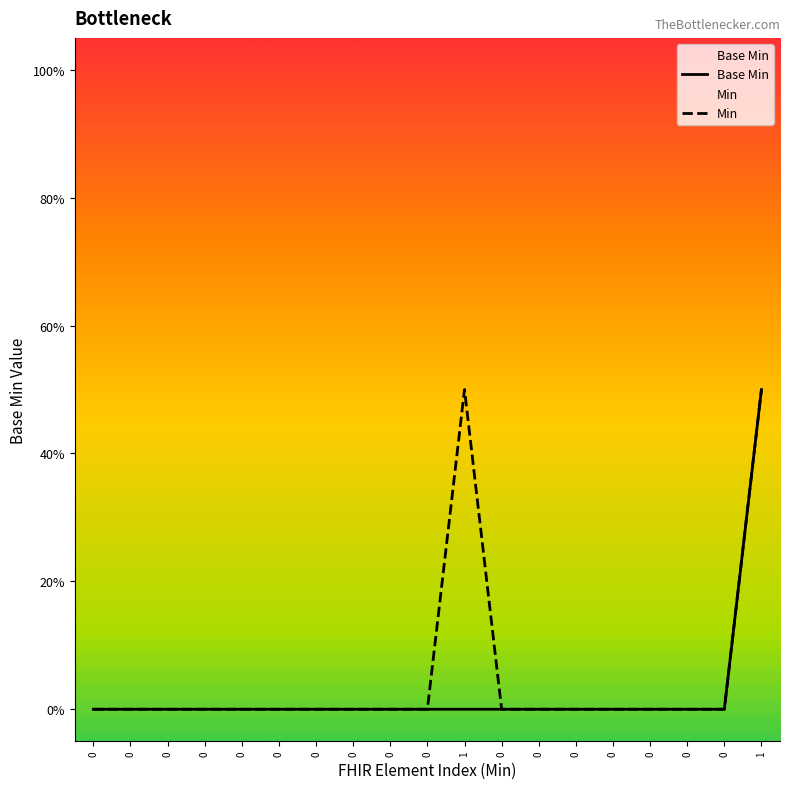

List the series in order of their peak value, highest first.

Base Min, Min